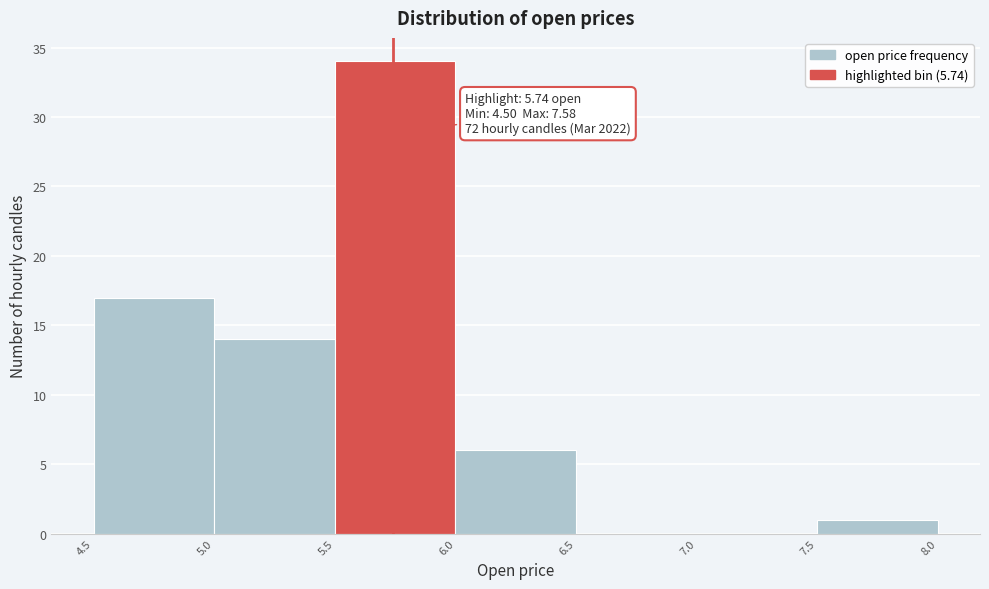

Which range on the x-axis has the tallest bar?

5.5 to 6.0